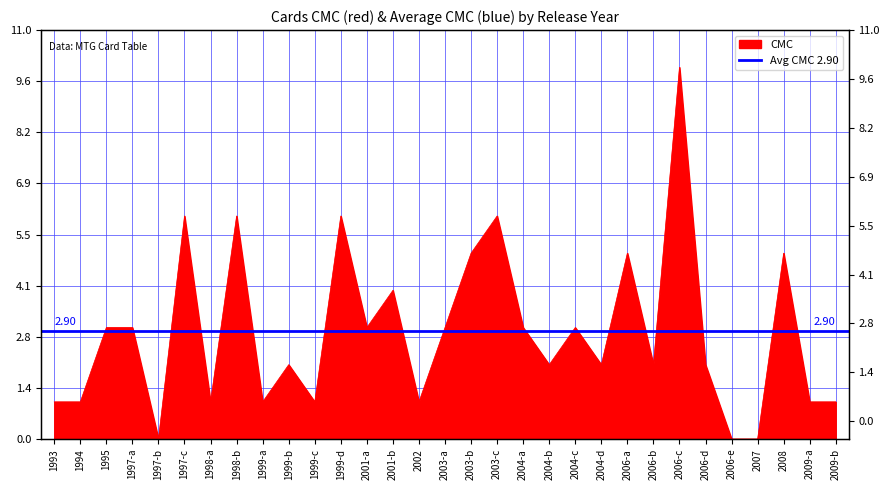

Does the chart display data point markers on the line(s)?

No